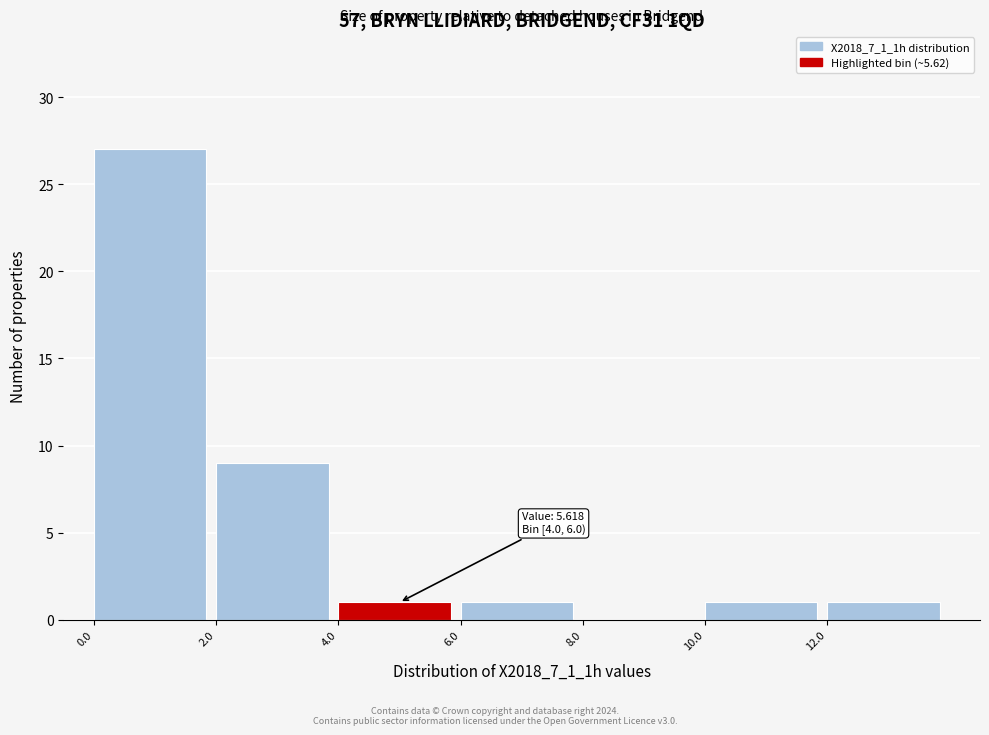

Which range on the x-axis has the tallest bar?

0 to 2